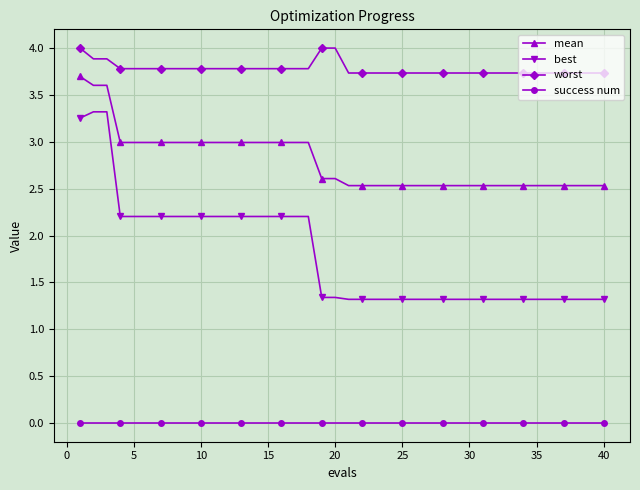

Which series has the widest spread of values?

best